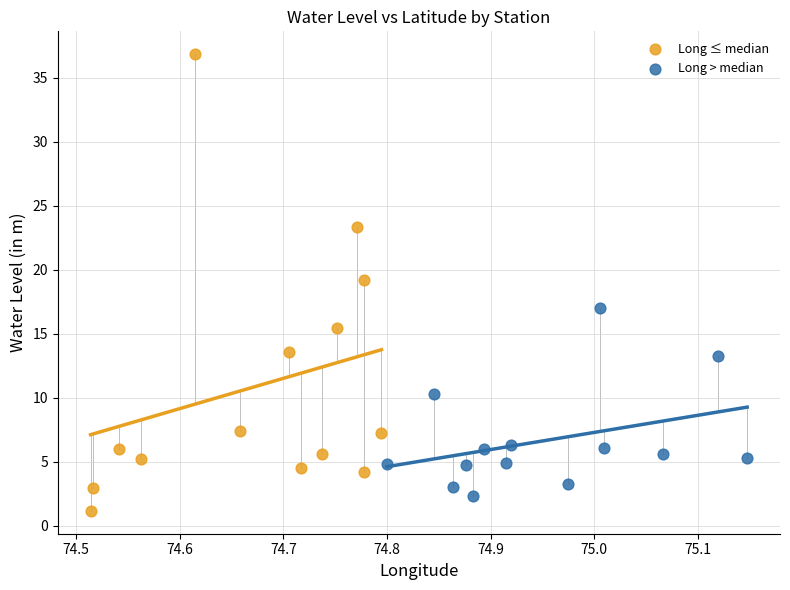

What are all the series names shown in the legend?

Long ≤ median, Long > median